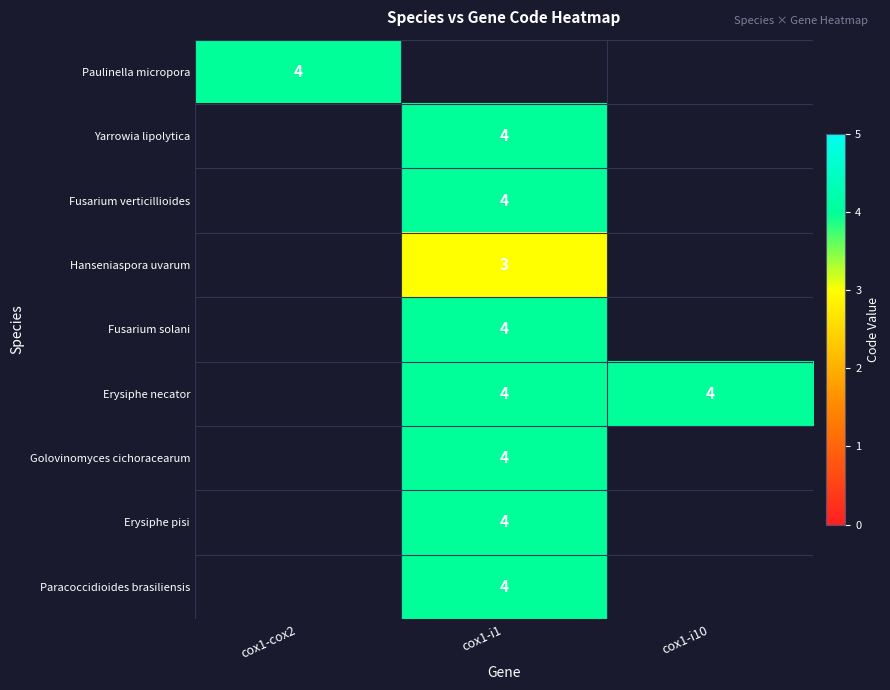

Is it true that Paulinella micropora equals 4.0 at cox1-cox2?

True